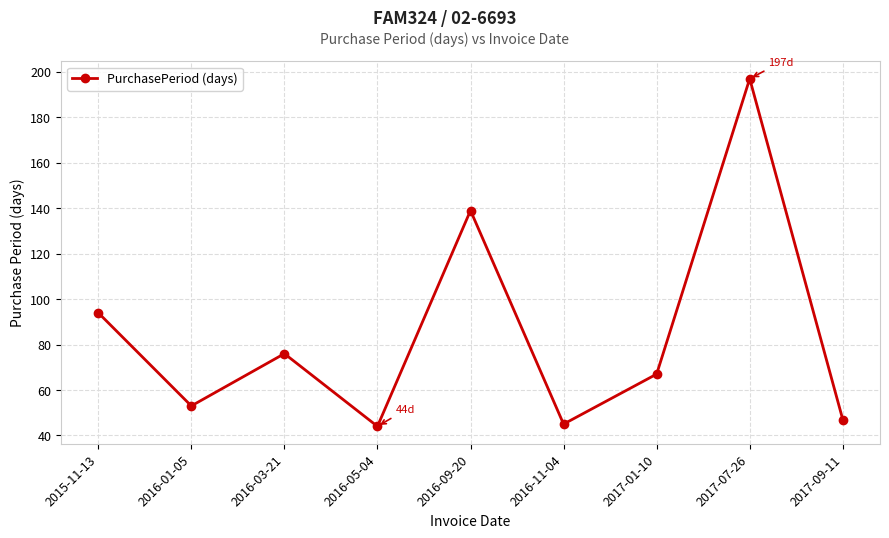

What is the ratio of the value at 2016-01-05 to the value at 2017-07-26?

0.3